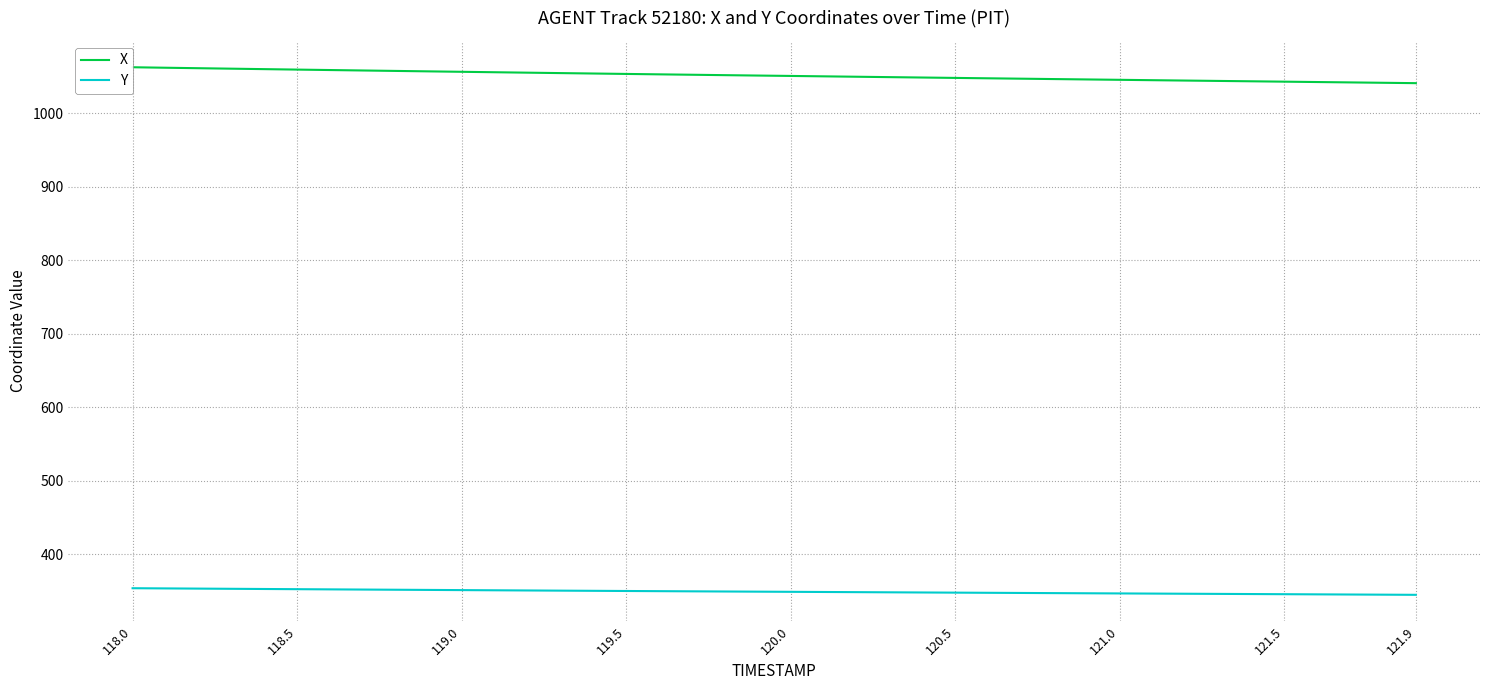

The Y series shows 353.9 at 118.0. True or false?

True